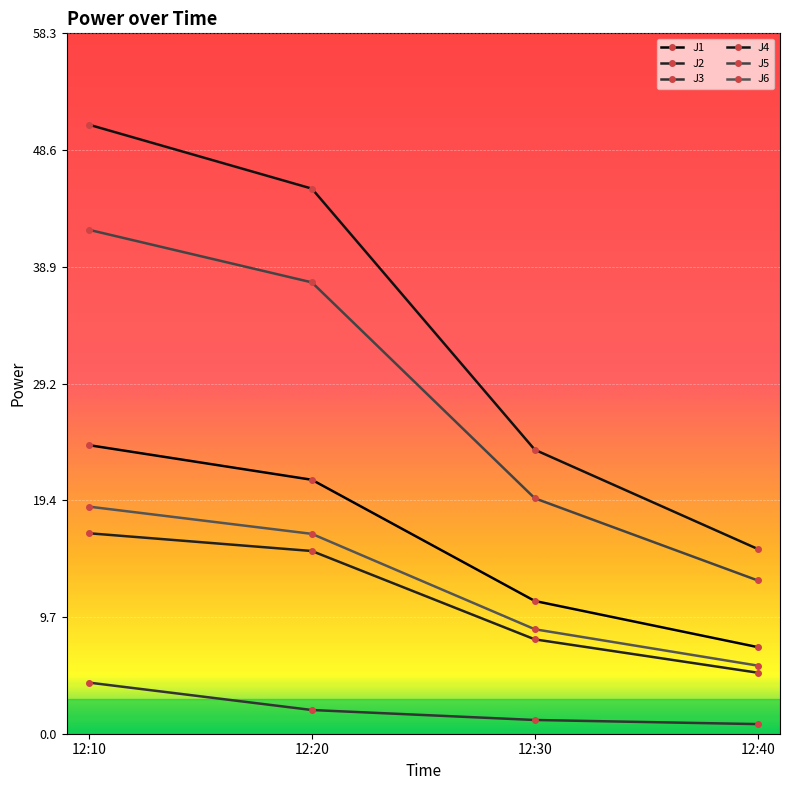

True or false: J3 and J4 cross at least once.

False